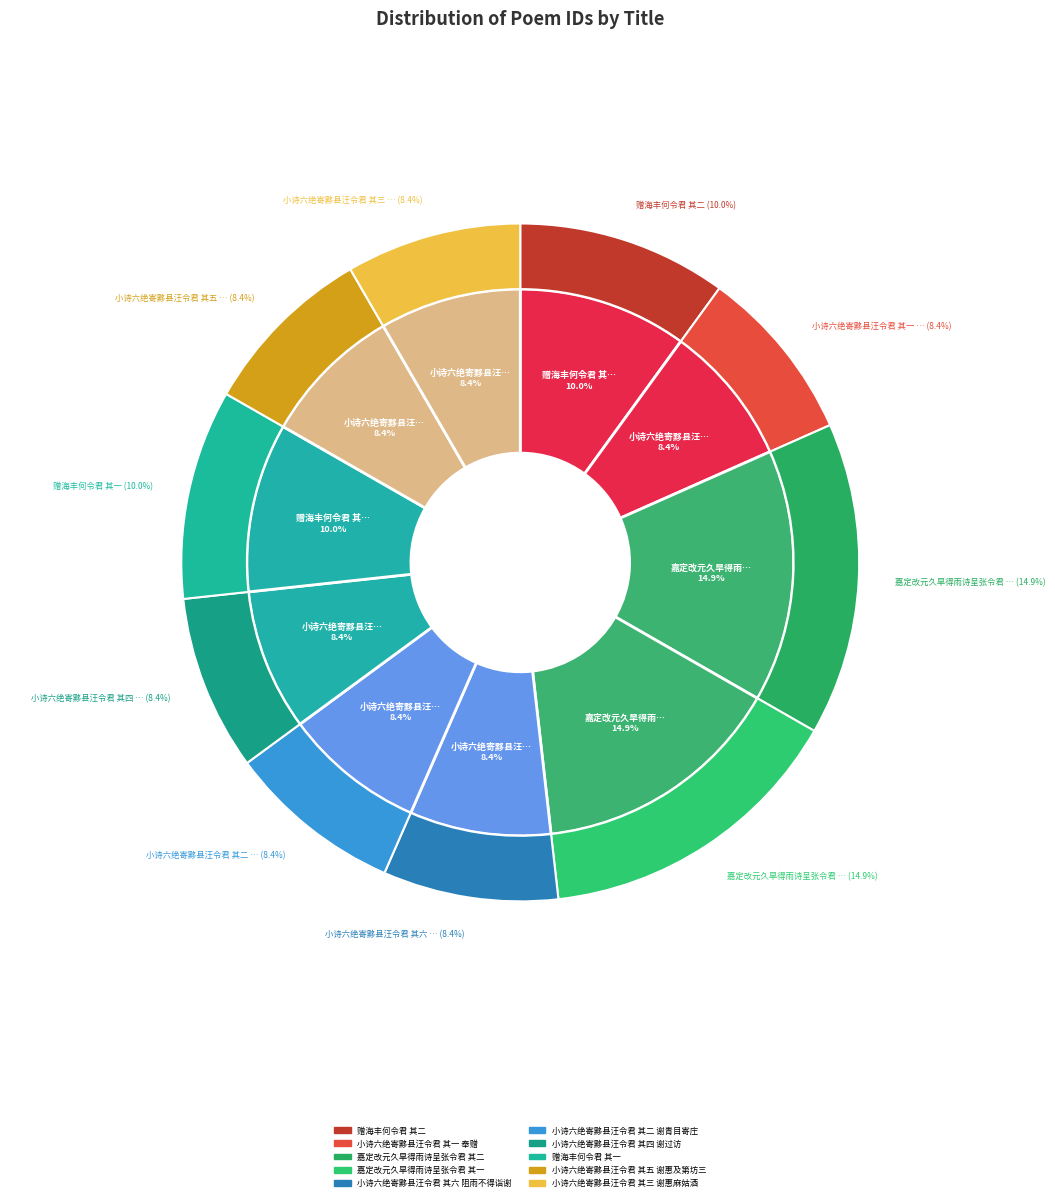

What is the ratio of the value at 小诗六绝寄黟县汪令君 其三 谢惠麻姑酒 to the value at 赠海丰何令君 其二?

0.8